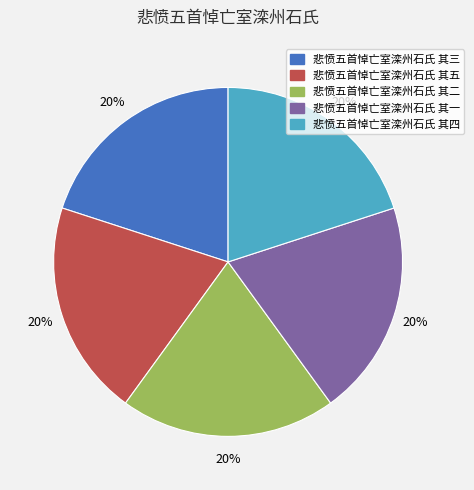

Do 悲愤五首悼亡室滦州石氏 其三 and 悲愤五首悼亡室滦州石氏 其一 together represent more than half of the pie?

No